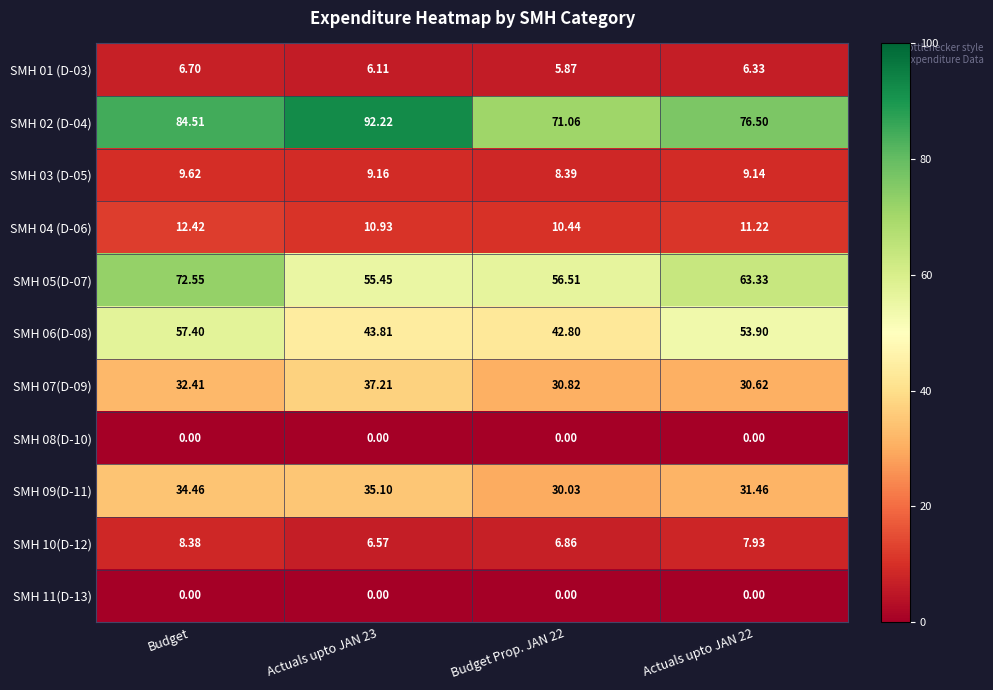

Where does the SMH 02 (D-04) series first go above 84?

Budget